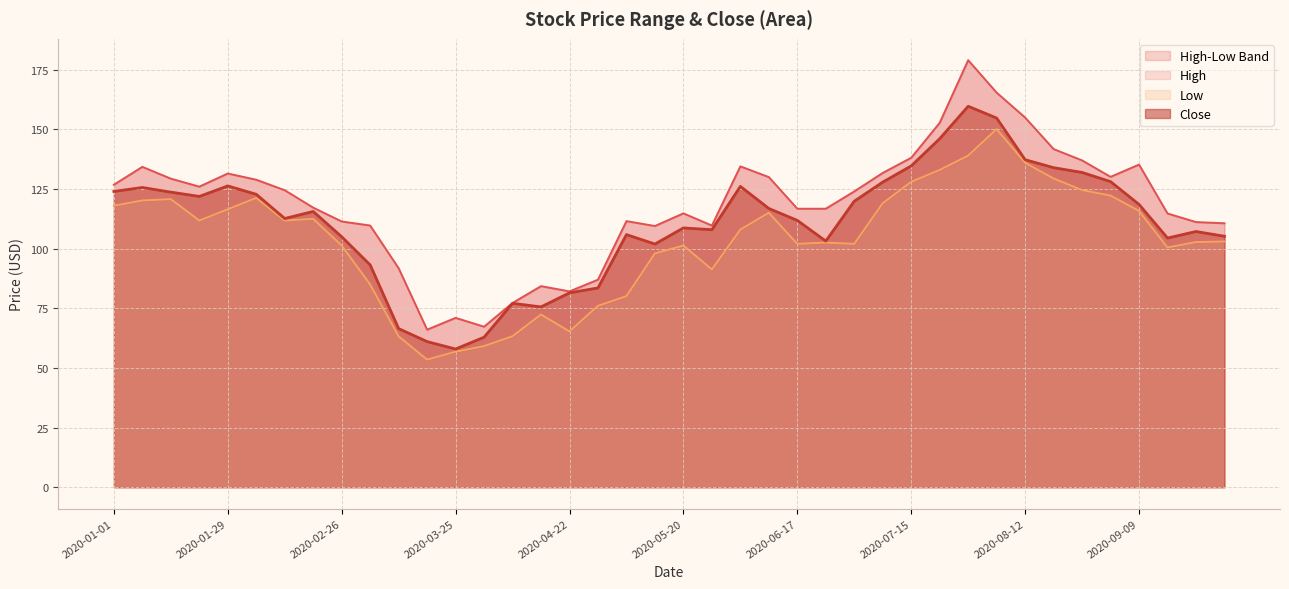

What is the value of the Low point at the 34th from the left?

129.4